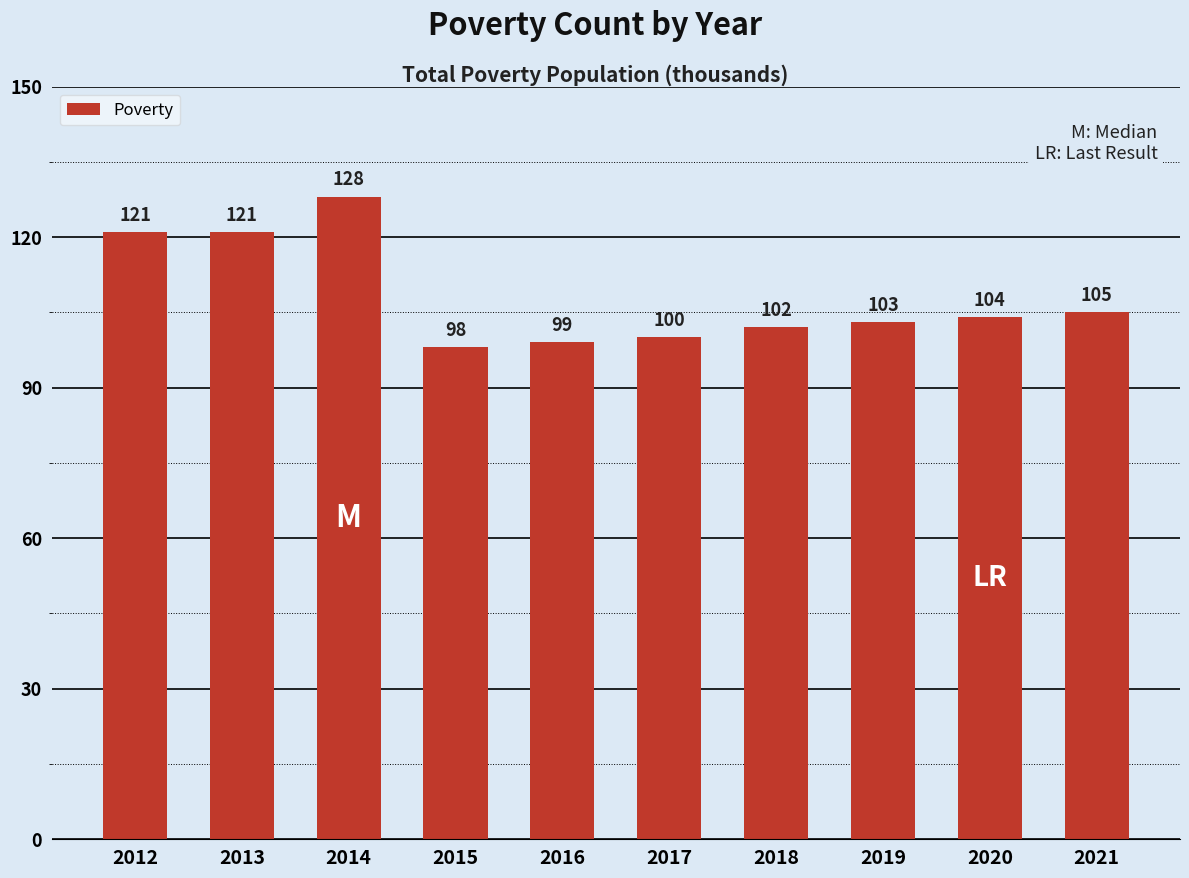

Reading left to right, transcribe all the data shown in this chart.

2012=121	2013=121	2014=128	2015=98	2016=99	2017=100	2018=102	2019=103	2020=104	2021=105